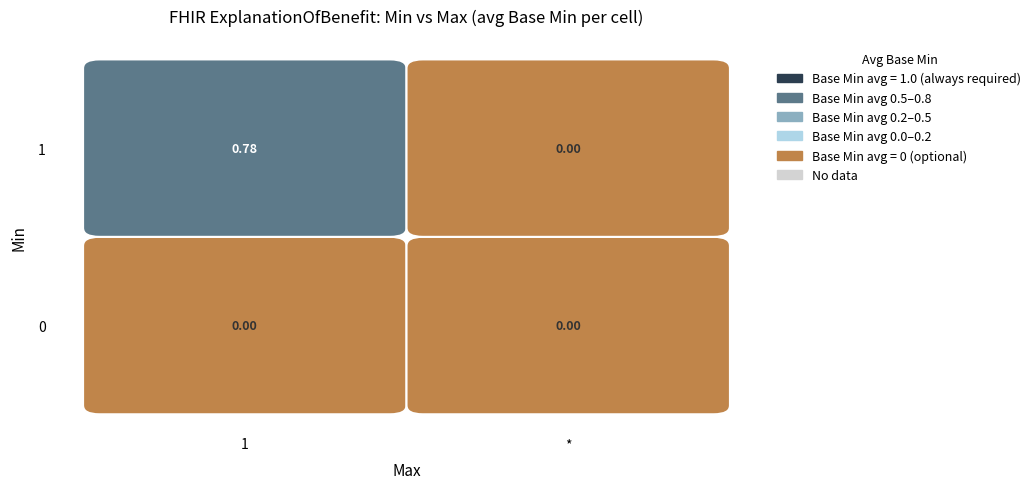

Rank the series at 3 from lowest to highest value.

0, 1